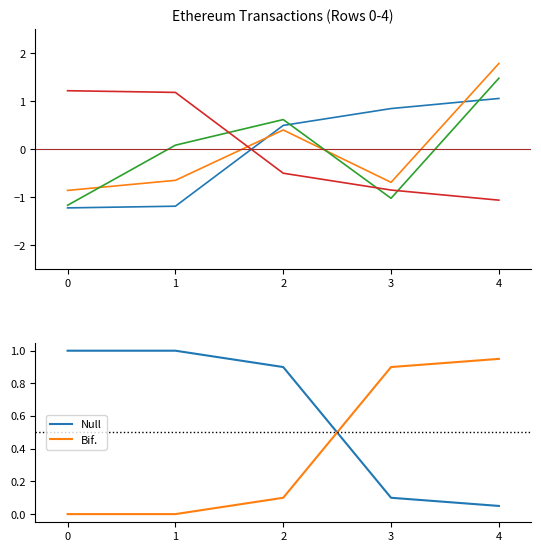

The Null series shows 1.6 at 1. True or false?

False